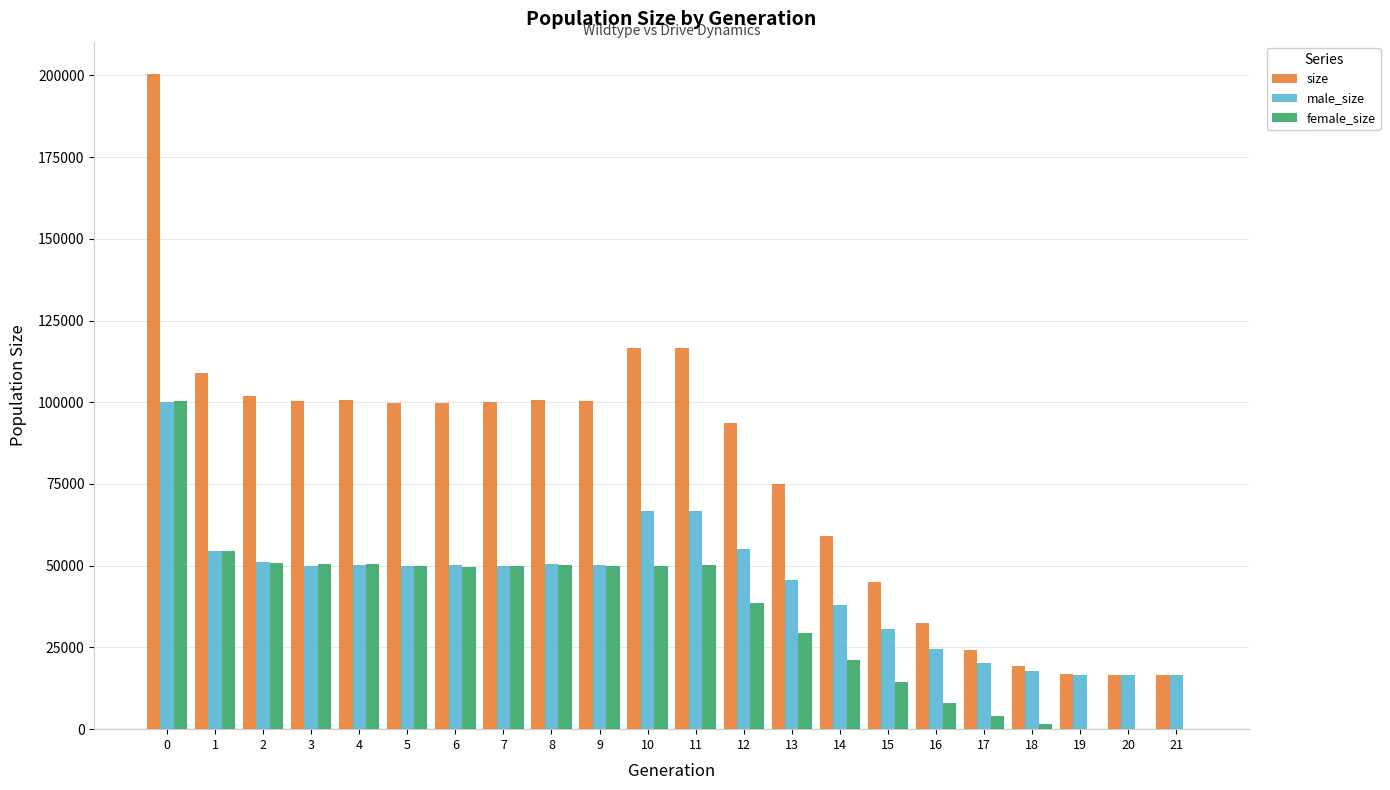

What is the sum of all female_size values?

773871